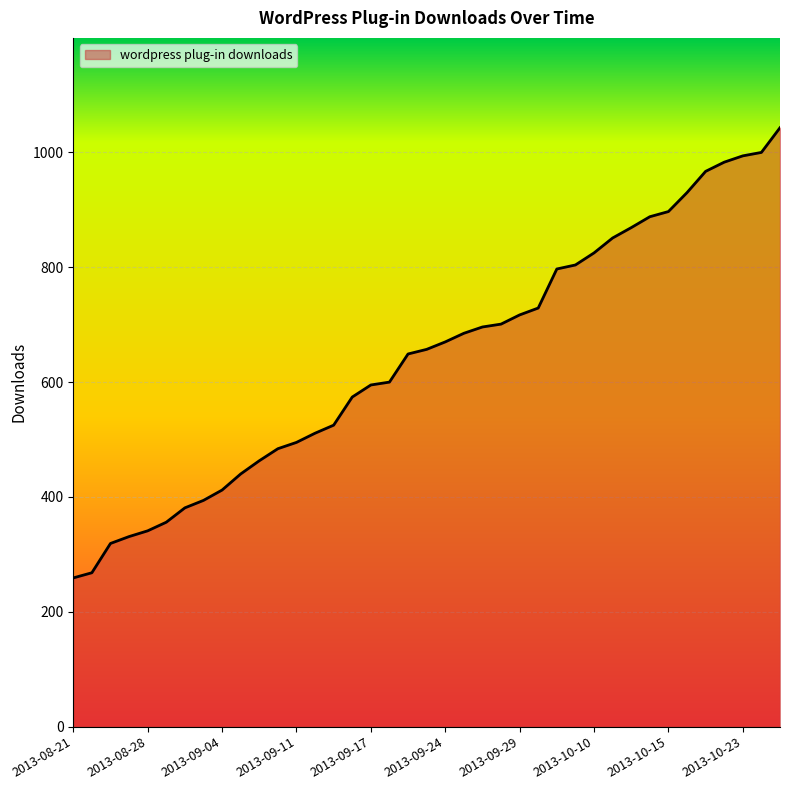

What is the maximum value shown in the chart?

1043